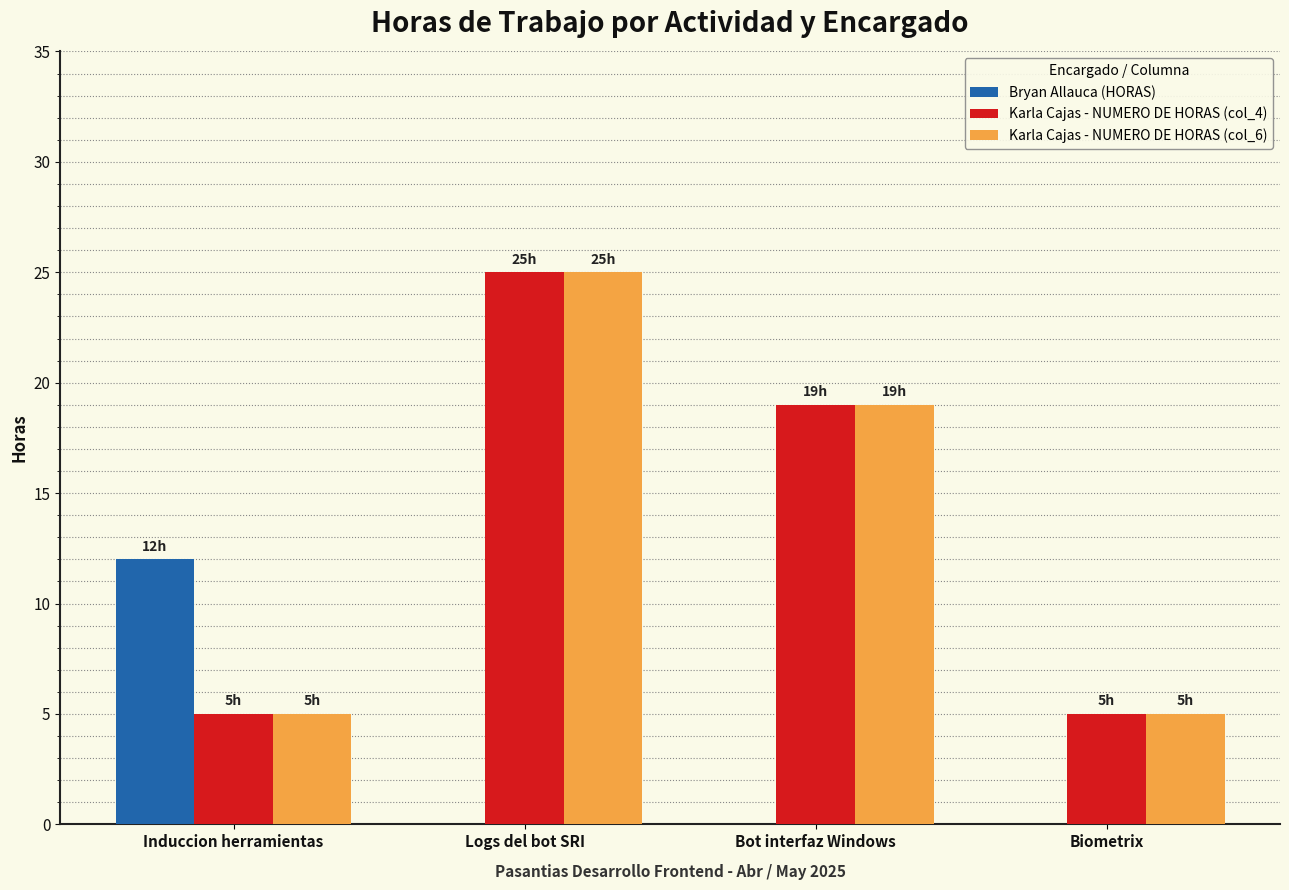

What is the sum of all Karla Cajas - NUMERO DE HORAS (col_4) values?

54